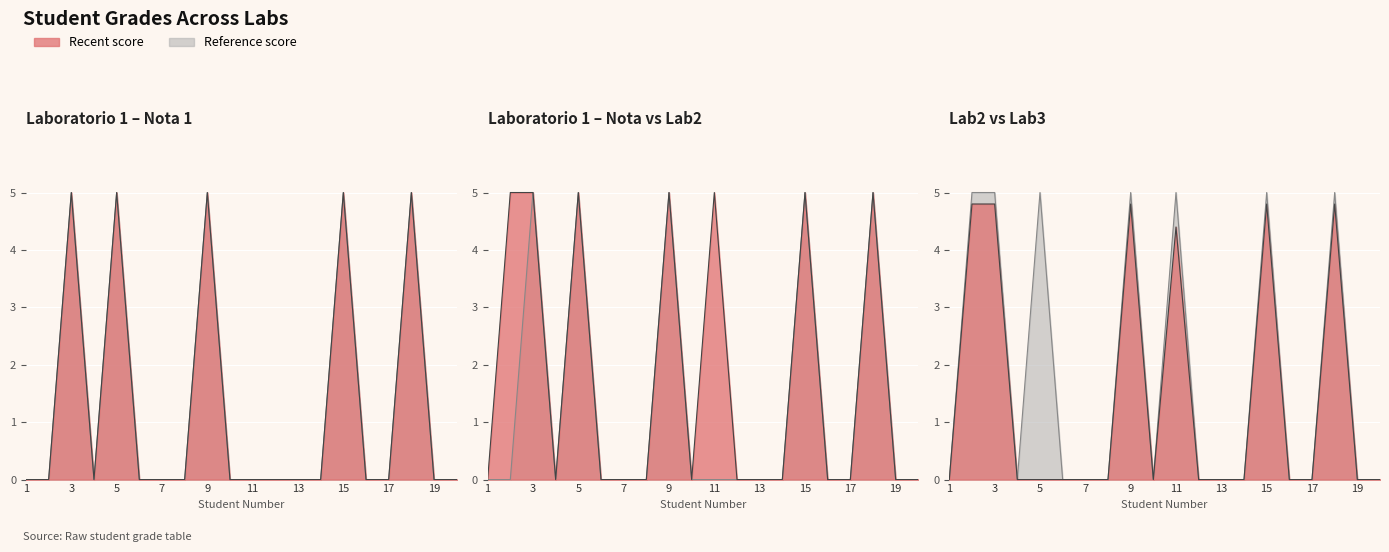

At which category does Nota (Lab1) reach its first local valley?

4